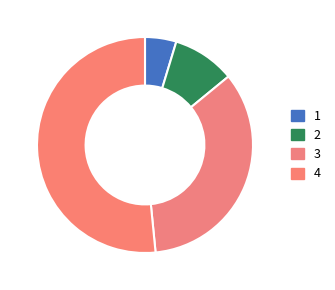

To the nearest percent, what is the difference between the largest and smallest slice percentages?

47%